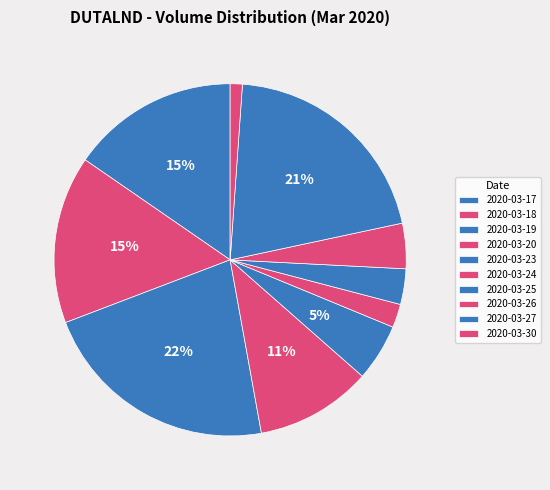

Does 2020-03-27 represent more than half of the total?

No